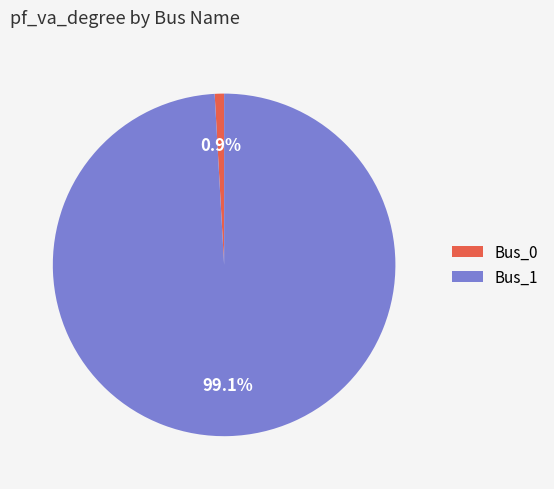

Combined, what portion of the pie is Bus_1 and Bus_0?

100.0%